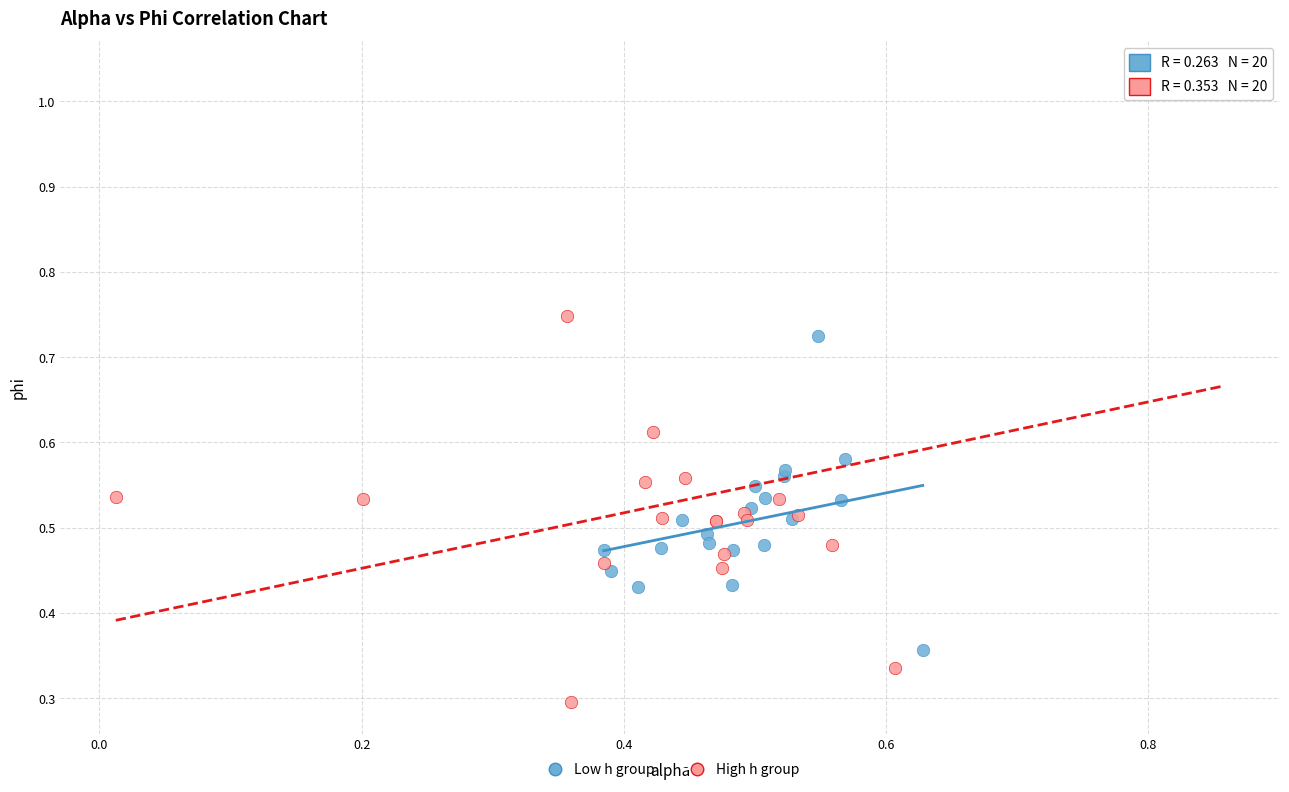

Which series contains the highest Y value?

High h group